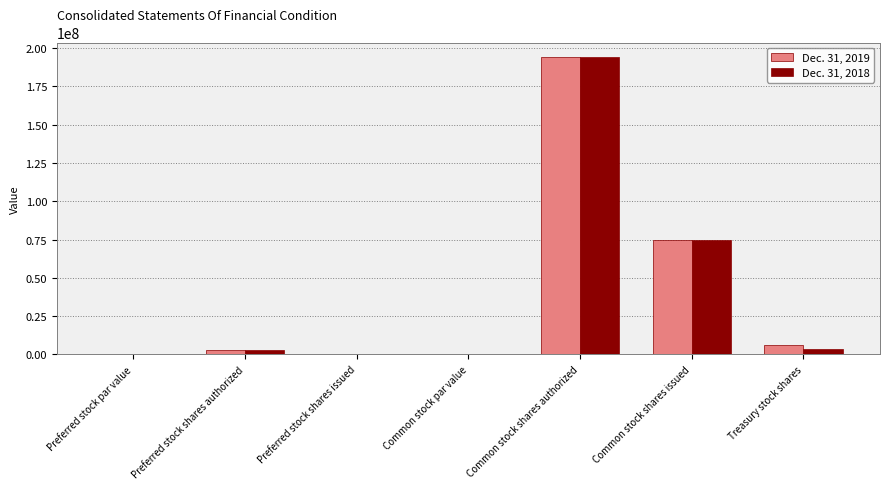

What is the maximum value for Dec. 31, 2018?

194000000.0